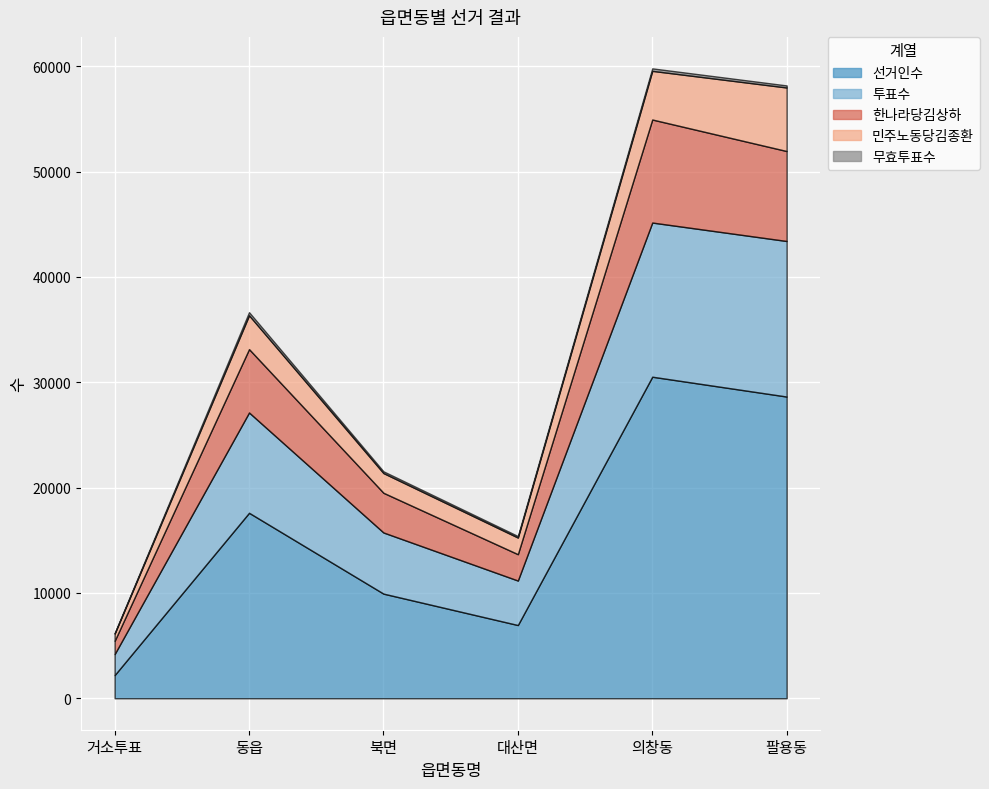

How many data points does each series have?

6